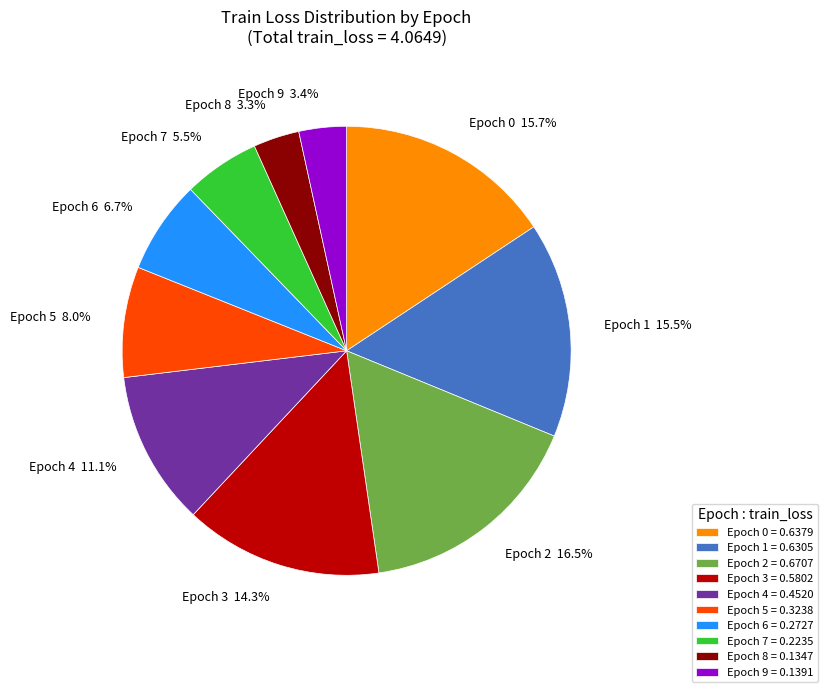

Is there any slice that represents more than half of the pie?

No